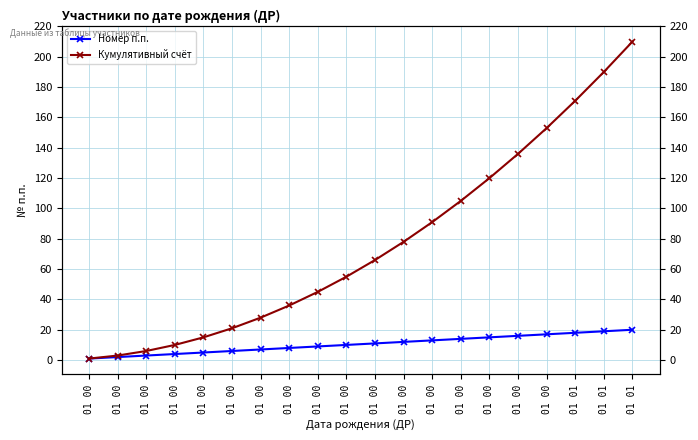

Is the value of Кумулятивный счёт at 01 00 greater than the value of Номер п.п. at 01 00?

No